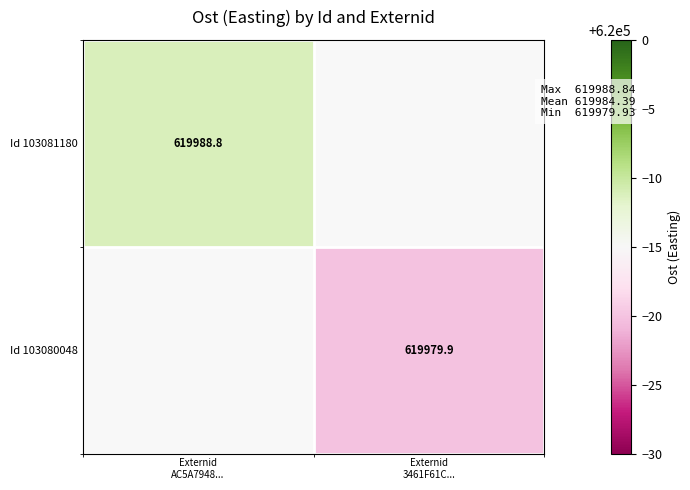

At which label is Id 103081180 closest to 619988?

Externid AC5A7948...